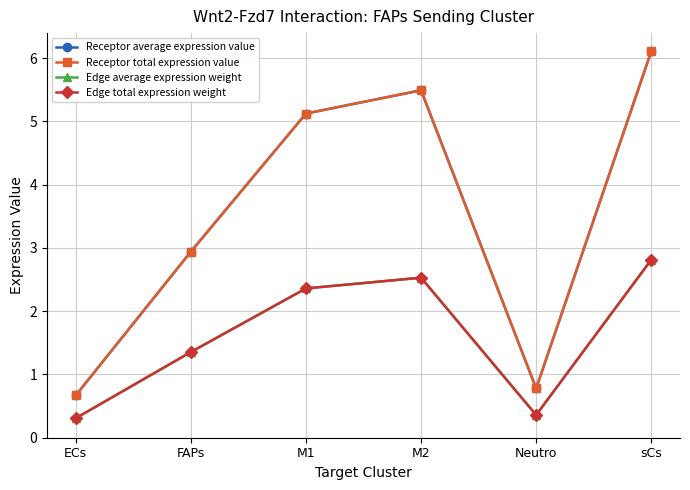

What is the spread (max minus min) of values at Neutro?

0.4